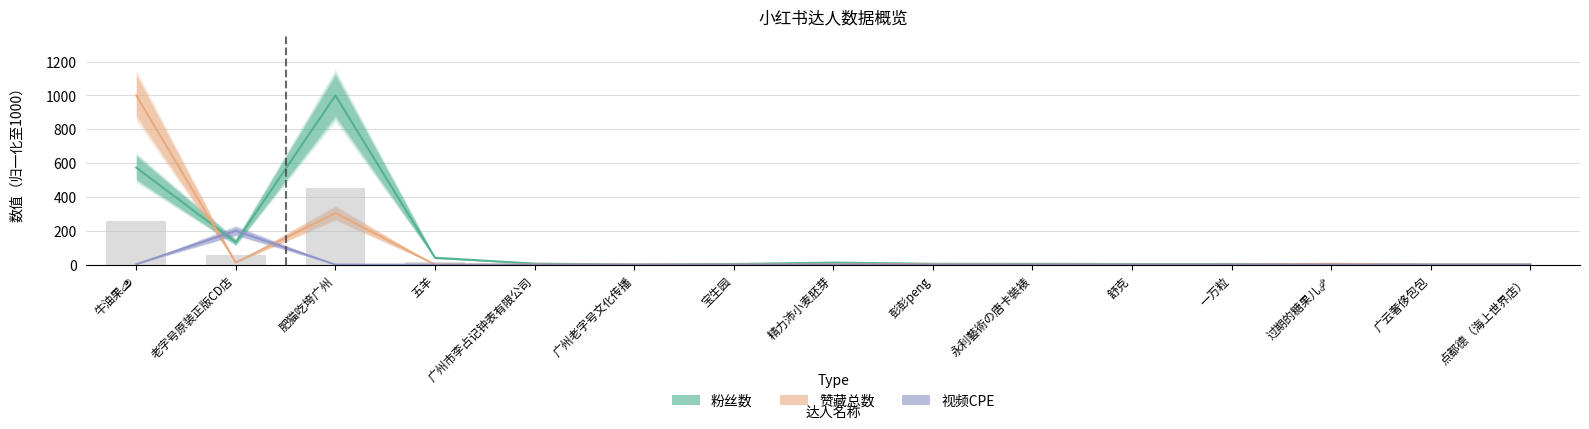

What is the total value across all series at 过期的糖果儿🍬?

7.9